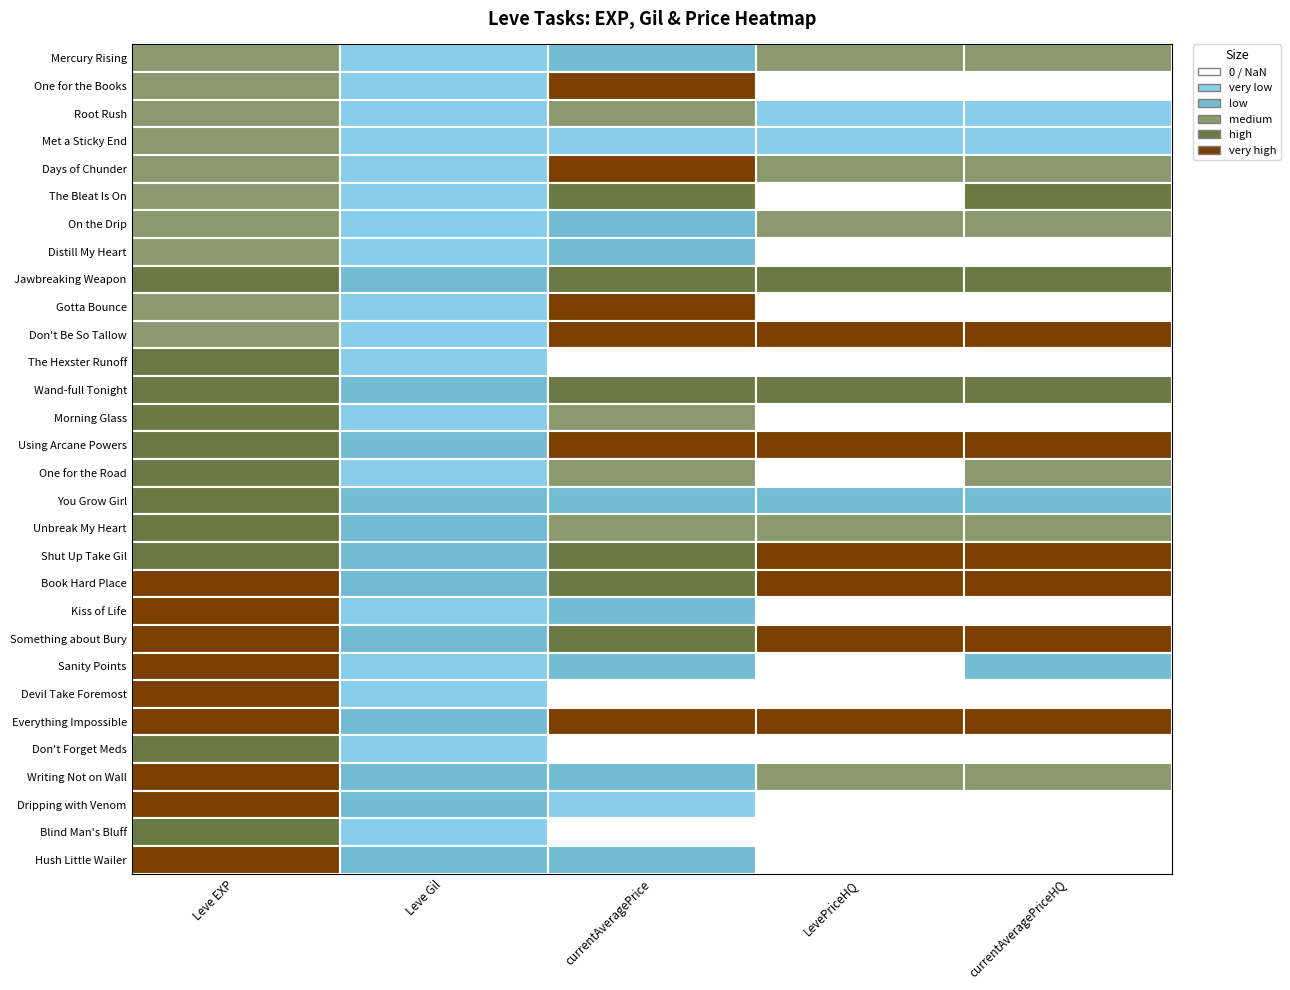

What is the sum of all Leve Gil values?

5967